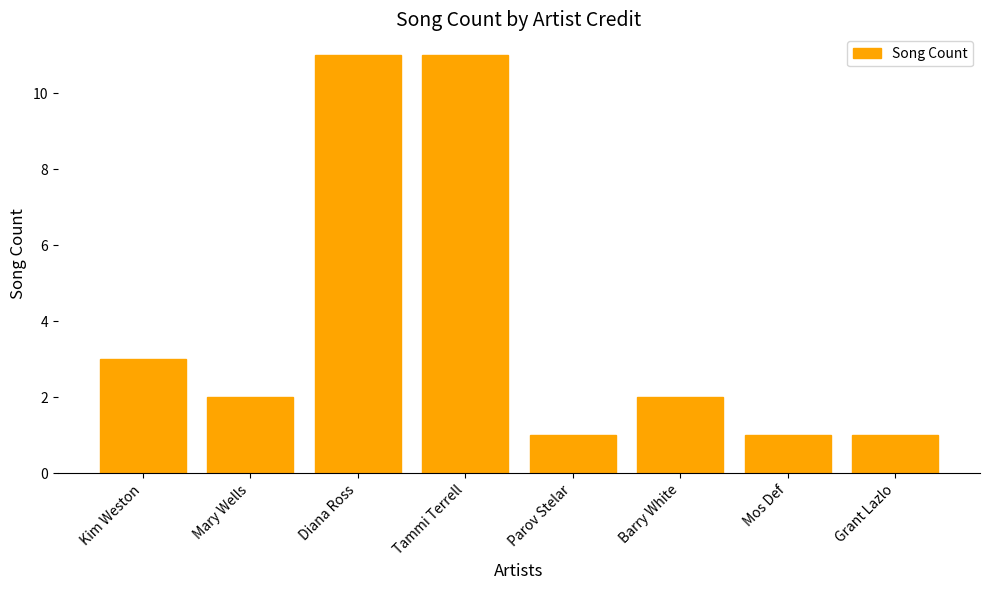

What is the difference between the second highest and minimum values?

10